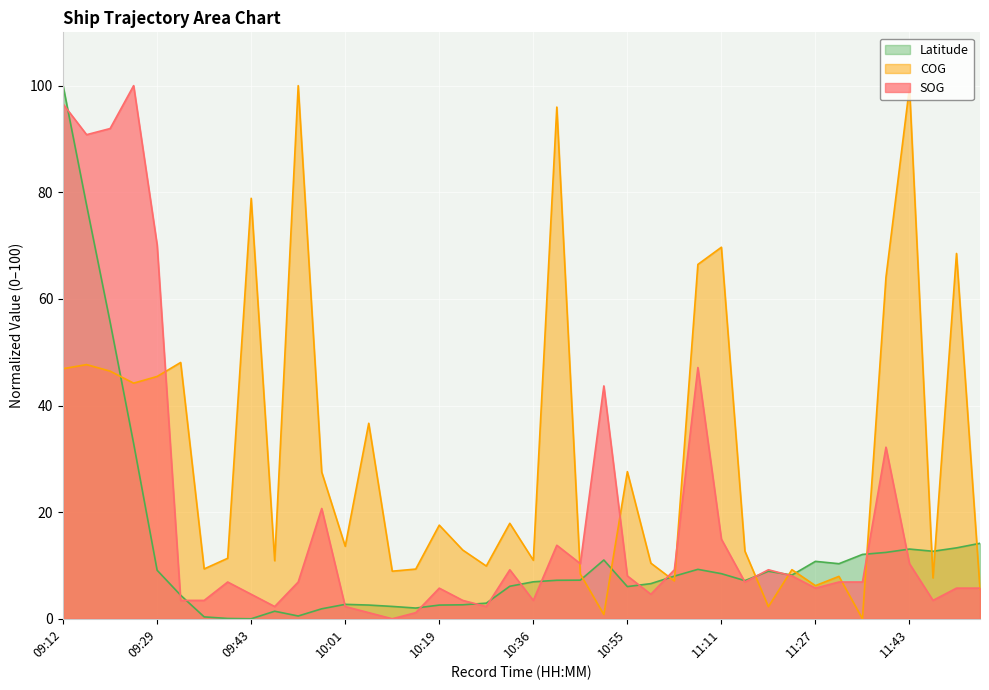

Which series has the largest total across all categories?

COG